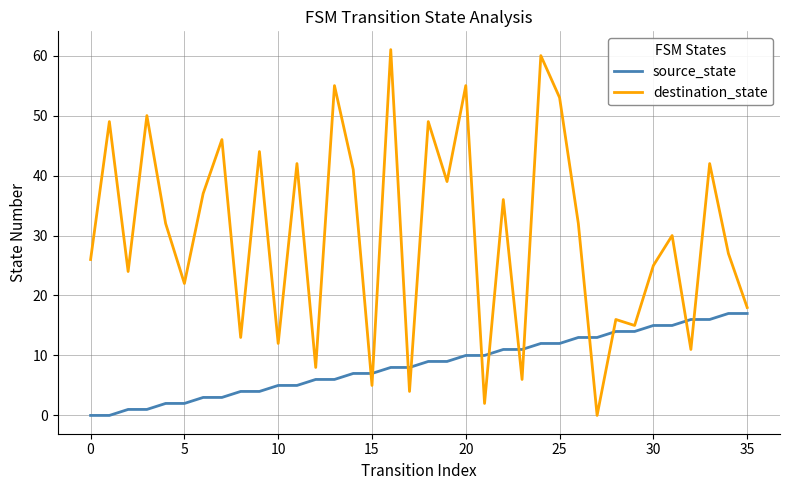

What is the highest value of the destination_state series?

61